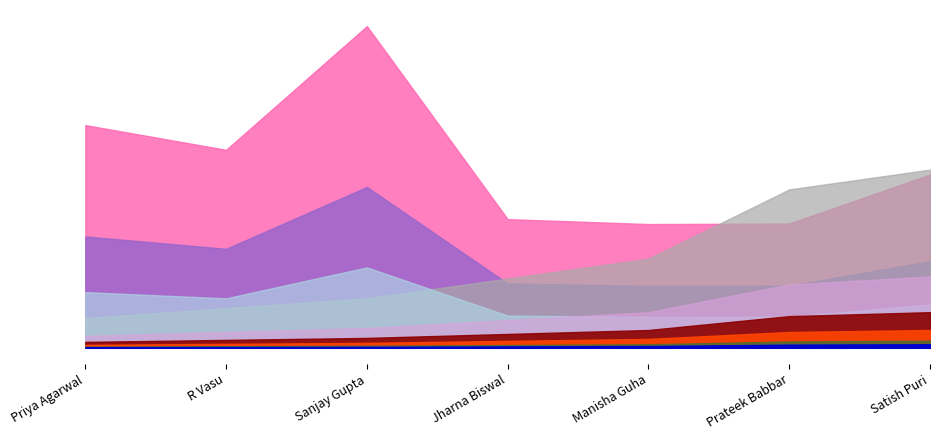

Which category has the lowest value across all series?

Priya Agarwal